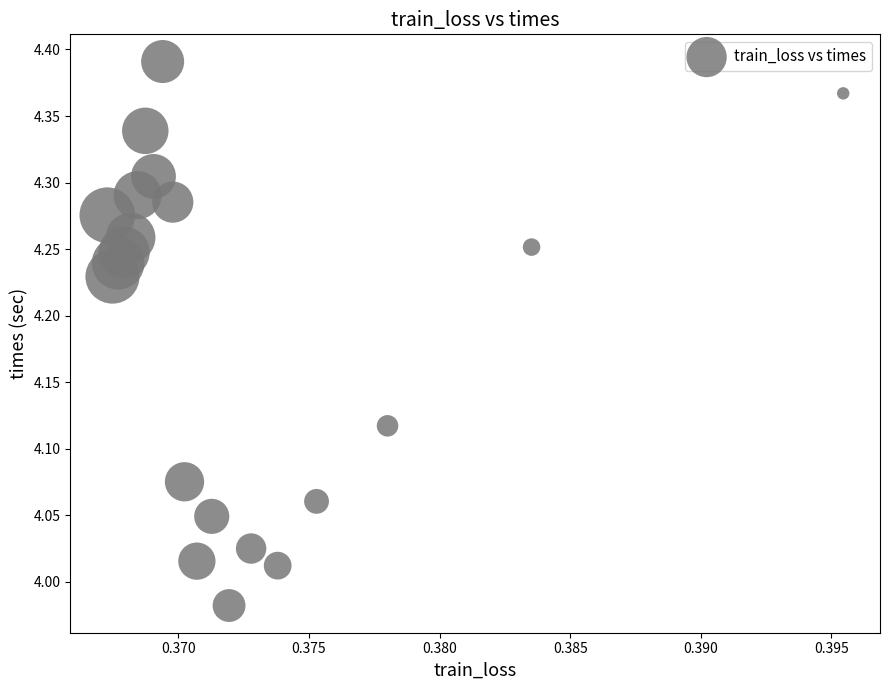

What is the range of Y values (max minus min)?

0.4